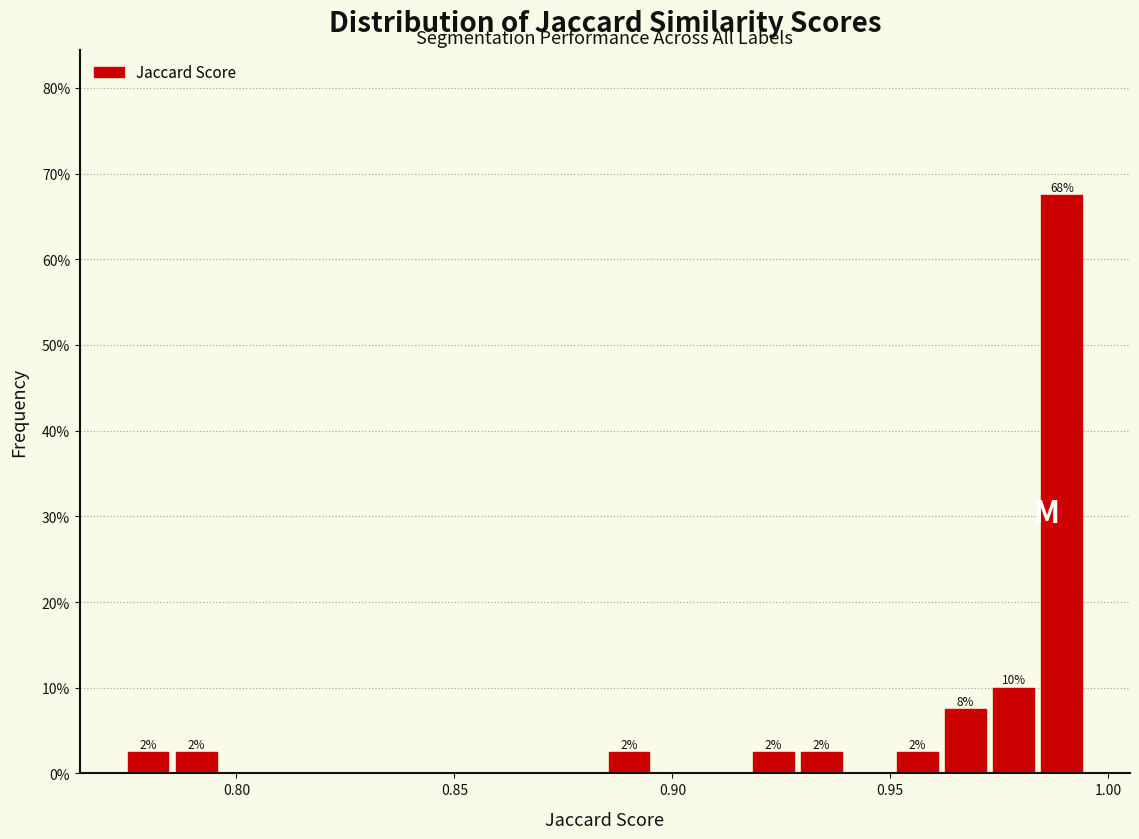

Around what value on the x-axis is the tallest bar? Give the approximate position of its centre, as read against the axis.

0.990